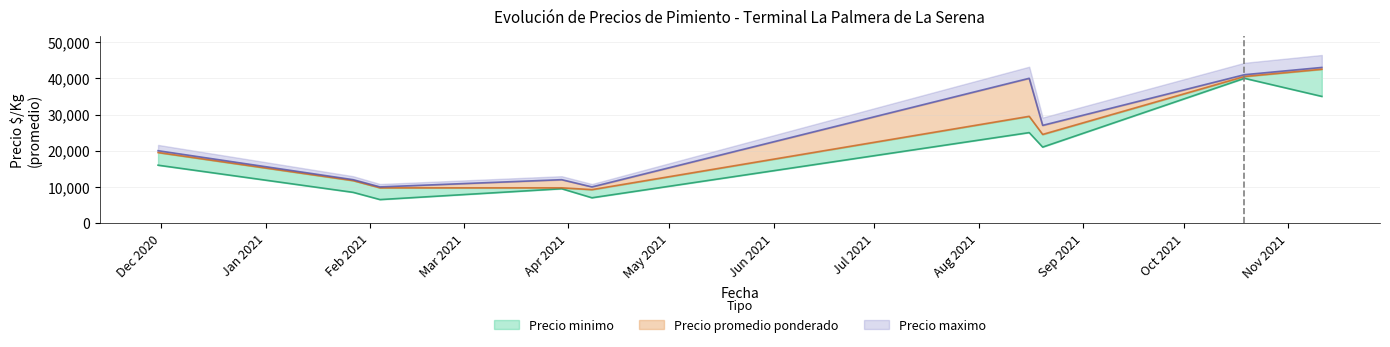

Reading left to right, what are all the values shown in this chart?

Precio minimo: 2020-11-30=16000	2021-01-27=8500	2021-02-04=6500	2021-03-30=9500	2021-04-08=7000	2021-08-16=25000	2021-08-20=21000	2021-10-19=40000	2021-11-11=35000
Precio promedio ponderado: 2020-11-30=19500	2021-01-27=11750	2021-02-04=9750	2021-03-30=9750	2021-04-08=9250	2021-08-16=29500	2021-08-20=24500	2021-10-19=40500	2021-11-11=42500
Precio maximo: 2020-11-30=20000	2021-01-27=12000	2021-02-04=10000	2021-03-30=12000	2021-04-08=10000	2021-08-16=40000	2021-08-20=27000	2021-10-19=41000	2021-11-11=43000